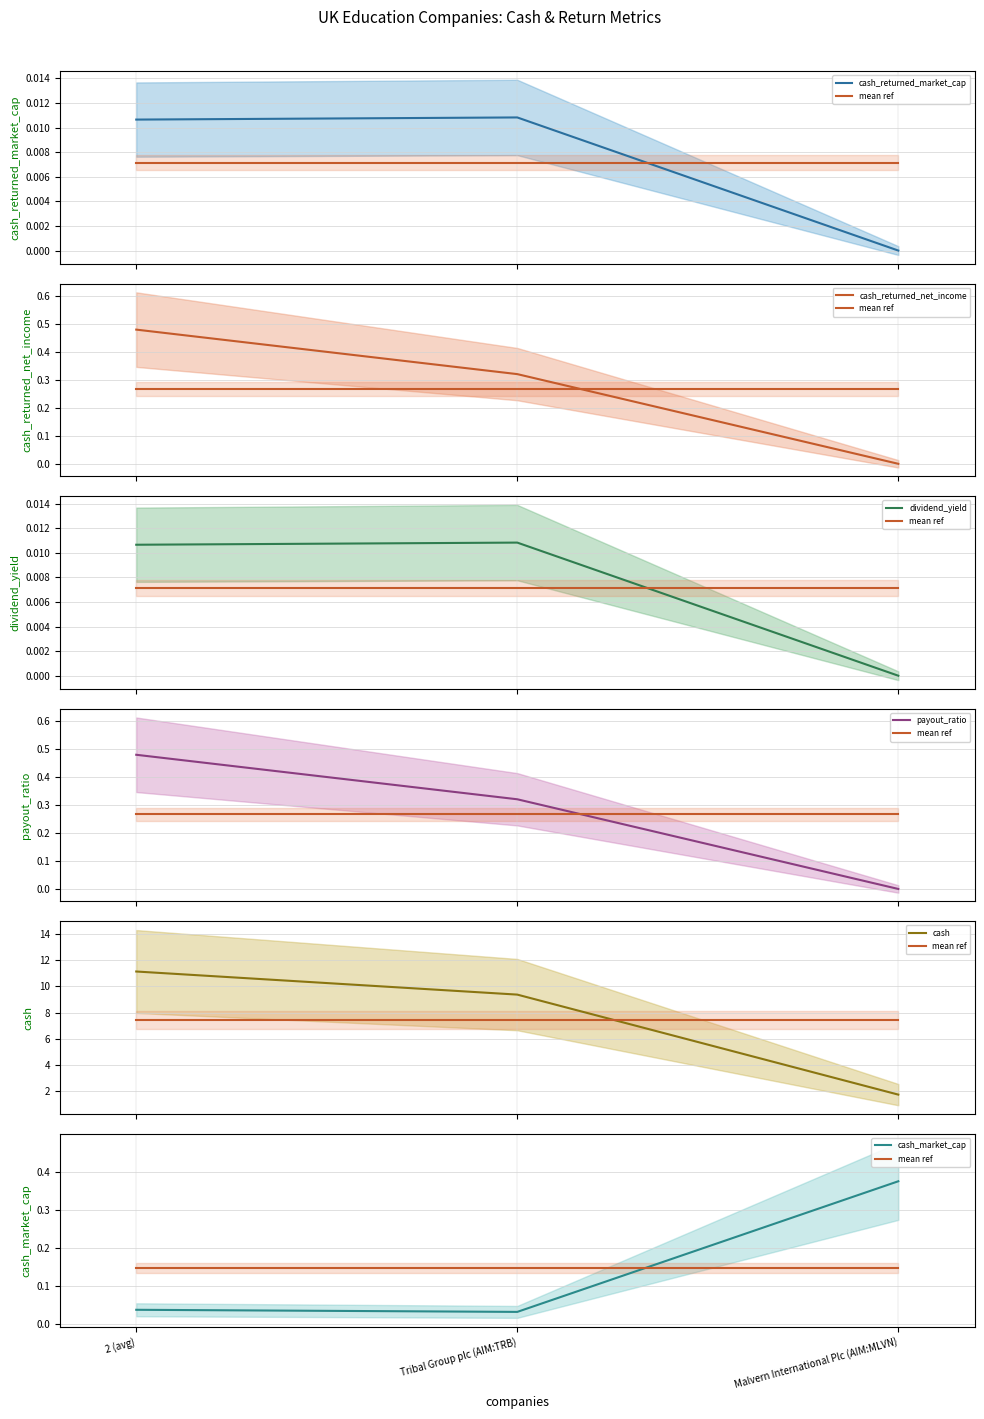

How many values in the cash_returned_net_income series exceed 0?

2